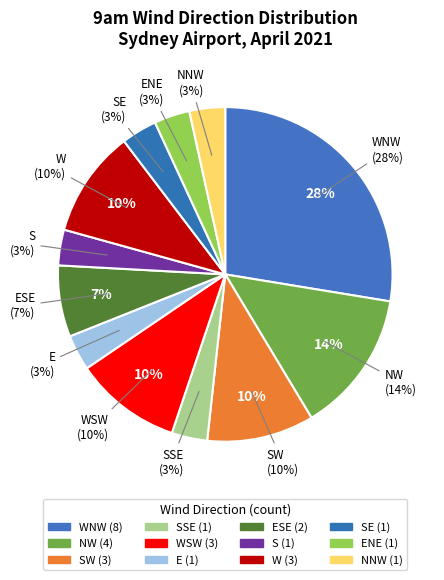

What is the largest slice in the pie chart?

WNW